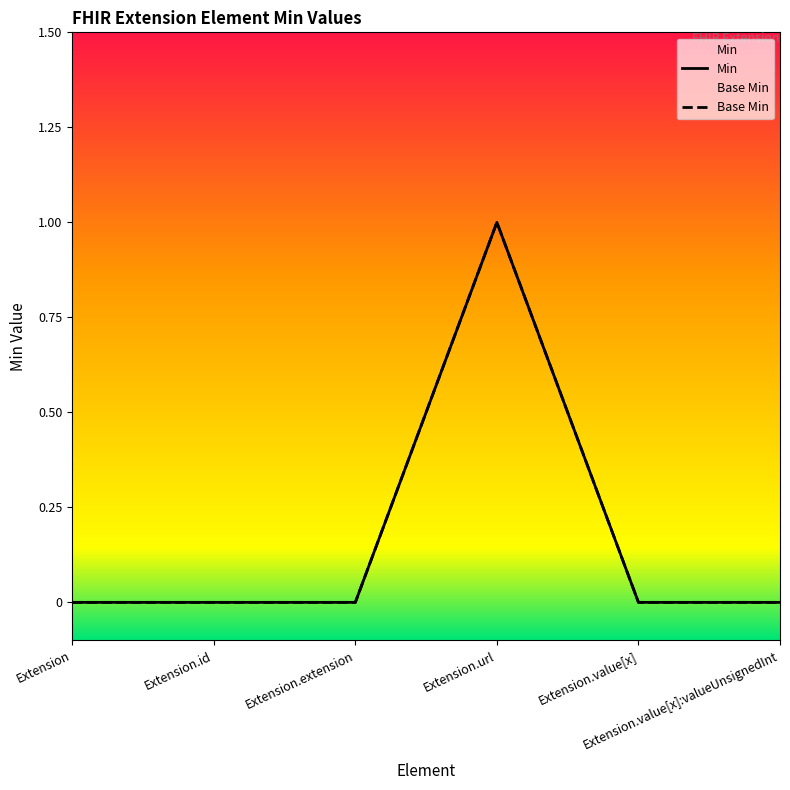

How many lines are shown in the chart?

2